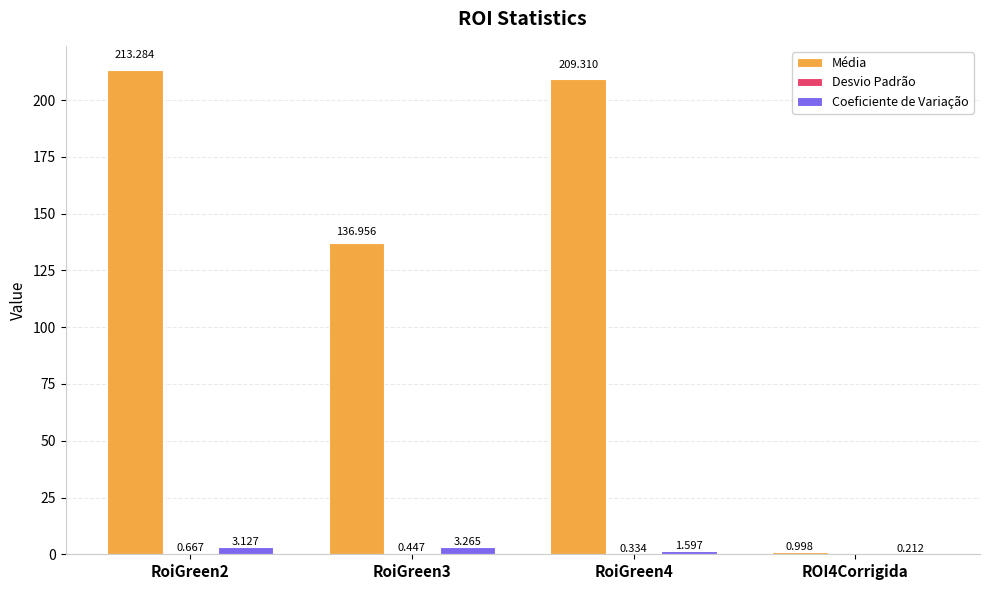

What is the sum of all Coeficiente de Variação values?

8.2